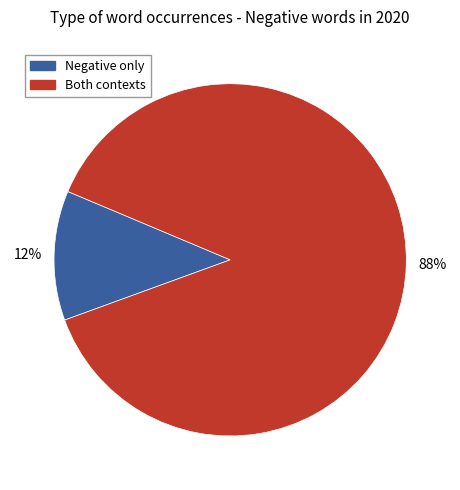

To the nearest percent, what is the difference between the largest and smallest slice percentages?

76%